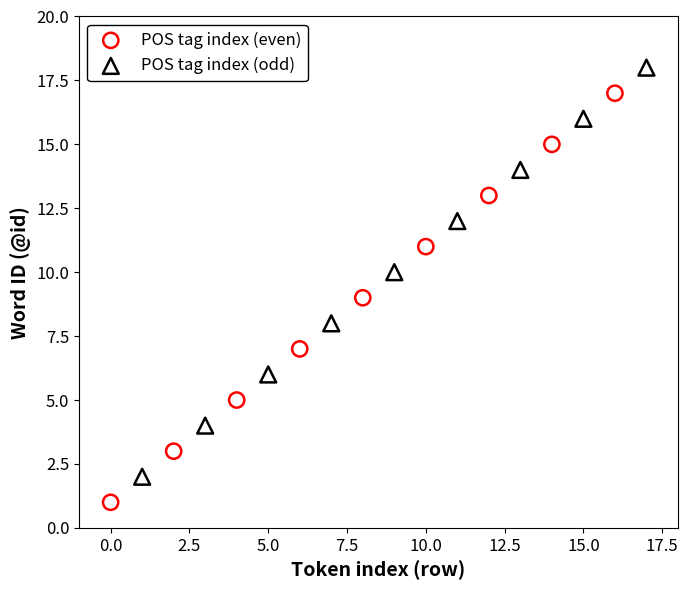

Which series reaches the maximum Y coordinate?

POS tag index (odd)